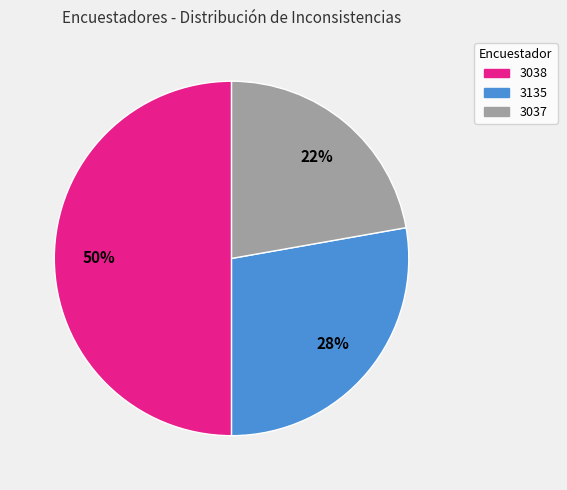

To the nearest percent, what is the average slice percentage?

33%